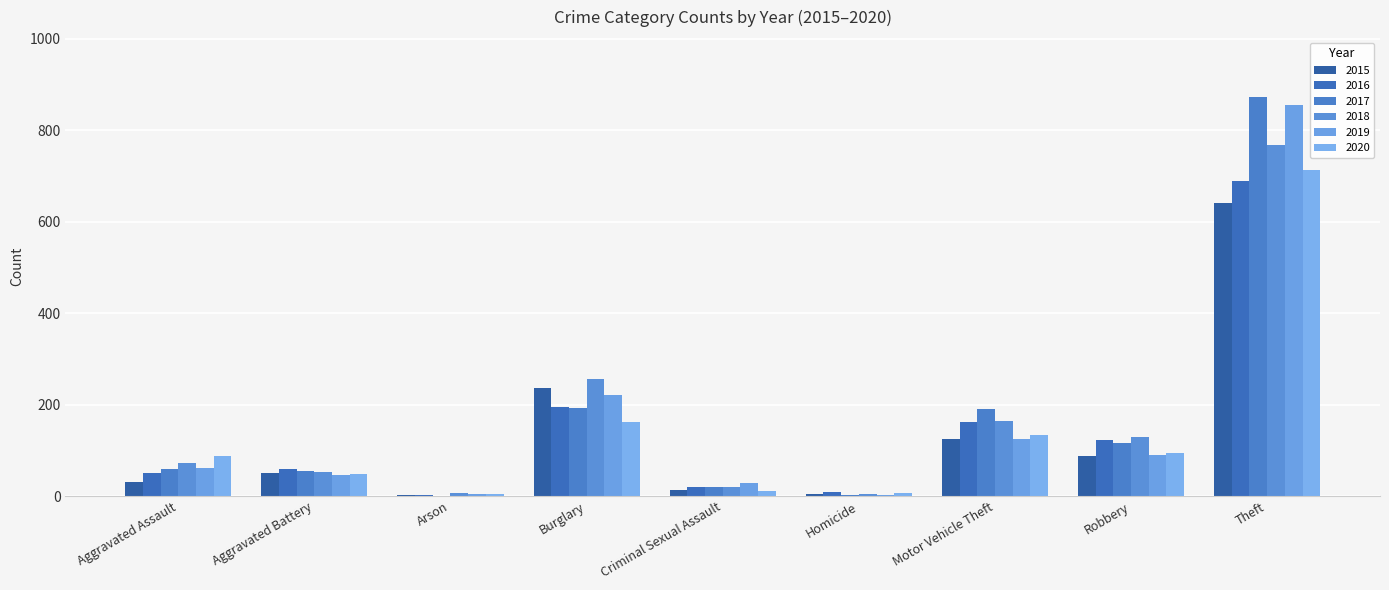

True or false: 2019 has a value of 5 at Arson.

True